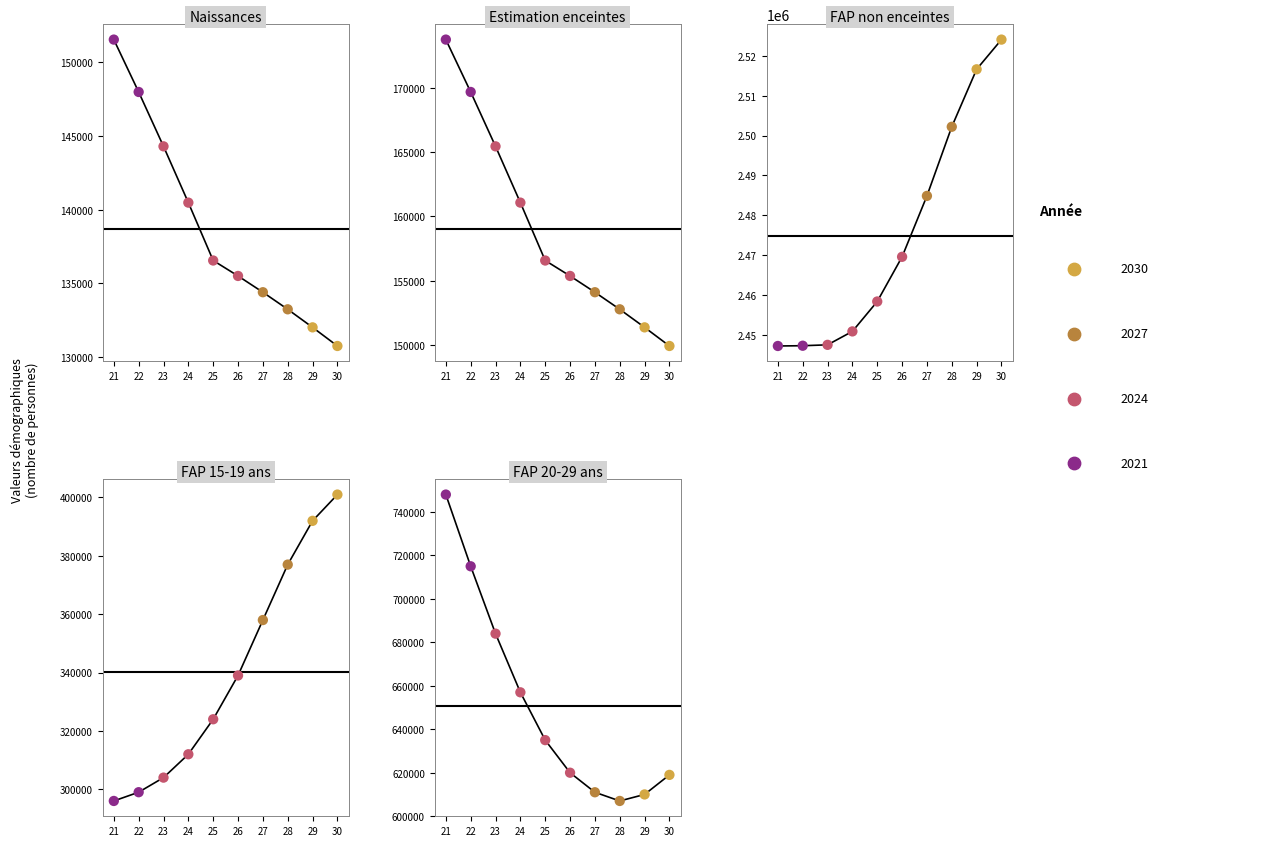

Which series has the largest Y range (max minus min)?

FAP 20-29 ans